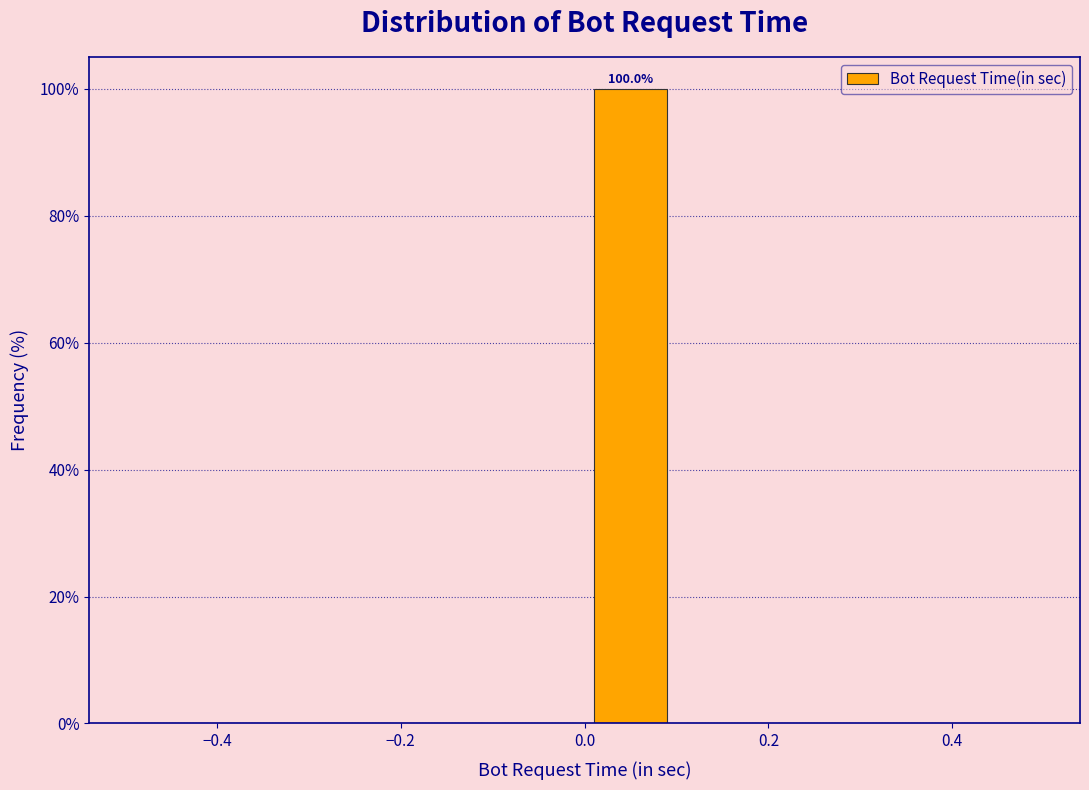

Over which range of the x-axis is the bar tallest?

0.0 to 0.1